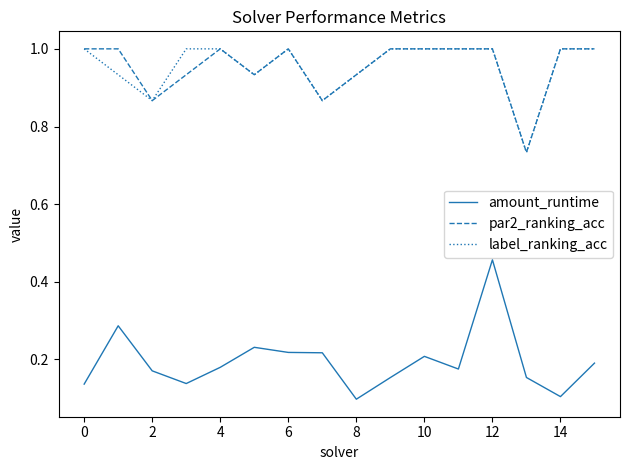

How many categories are shown in the chart?

16